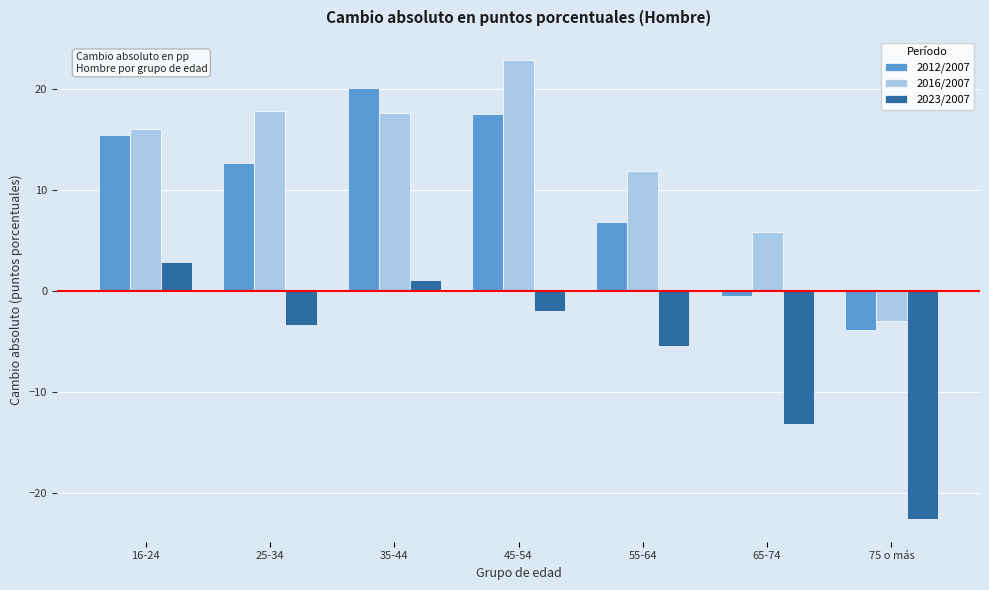

Which series has the largest total across all categories?

2016/2007